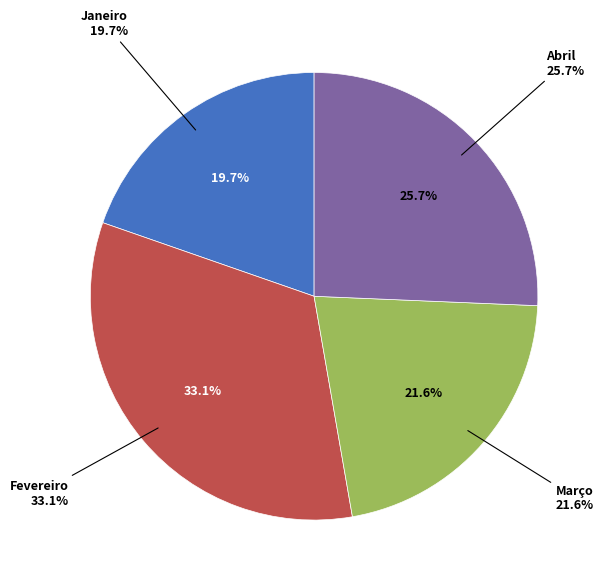

To the nearest percent, what percentage of the pie is Abril?

26%